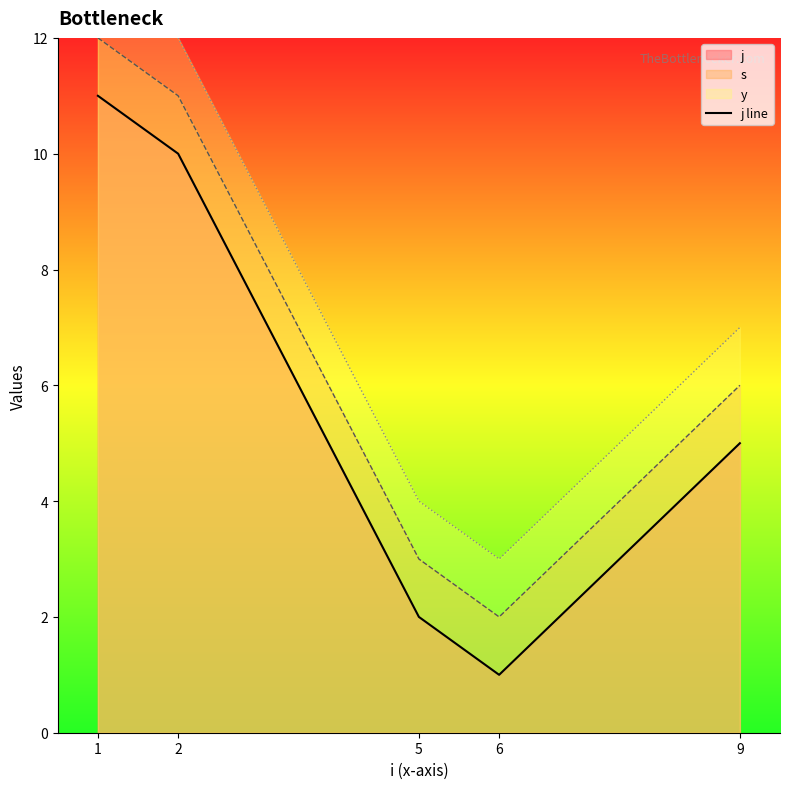

At which label is the value closest to 6?

9